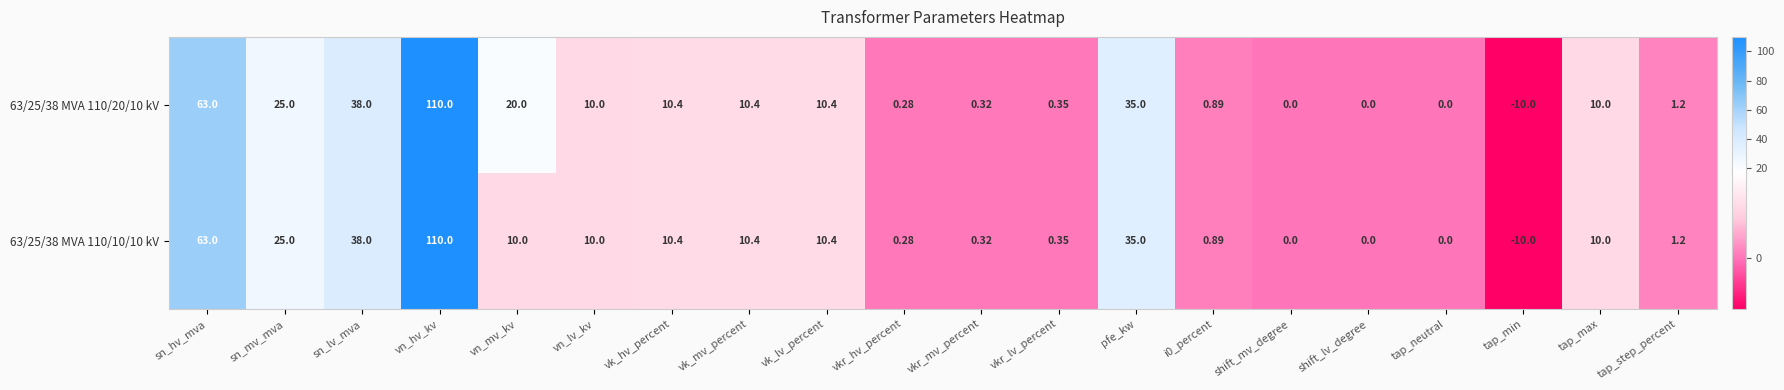

How many data points does each series have?

20